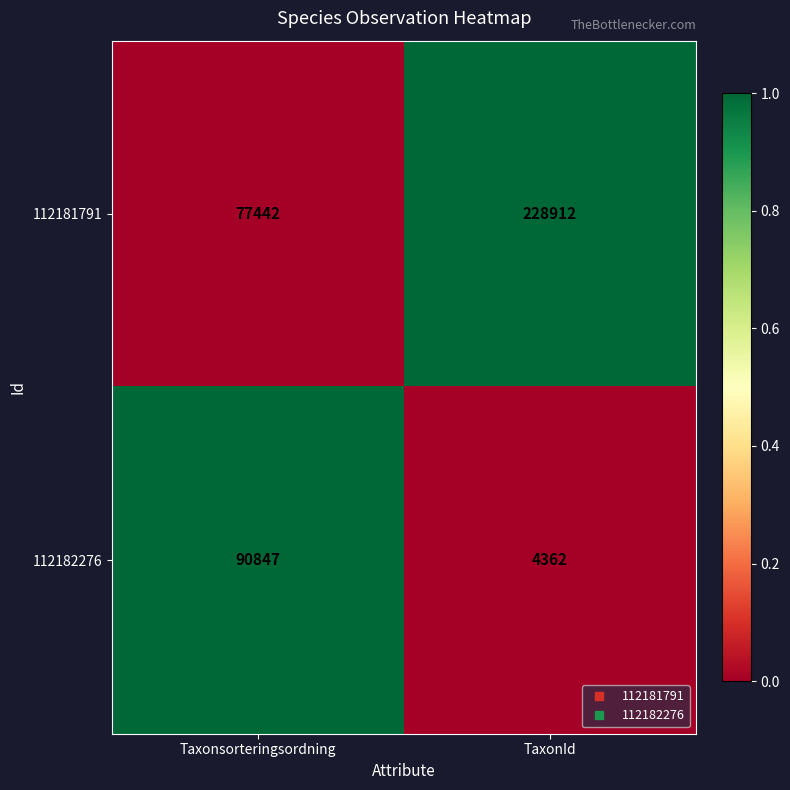

At TaxonId, list the series in order from largest to smallest.

112181791, 112182276